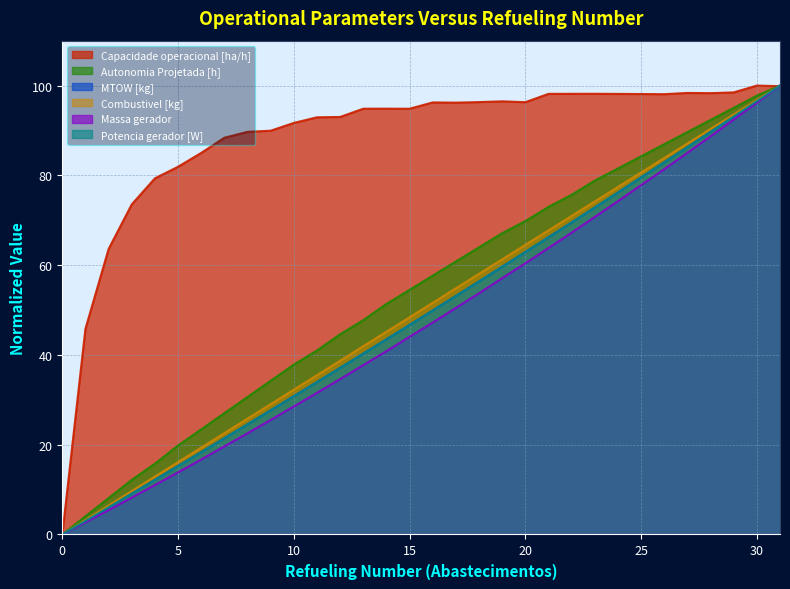

What is the value of the Potencia gerador [W] point at the 23rd from the left?

69.5